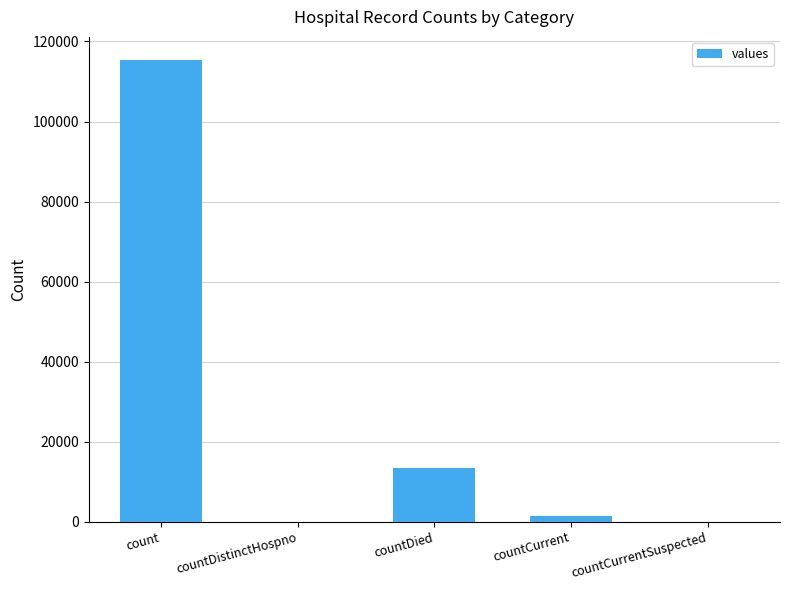

What is the change in value from countDistinctHospno to countDied?

+13343